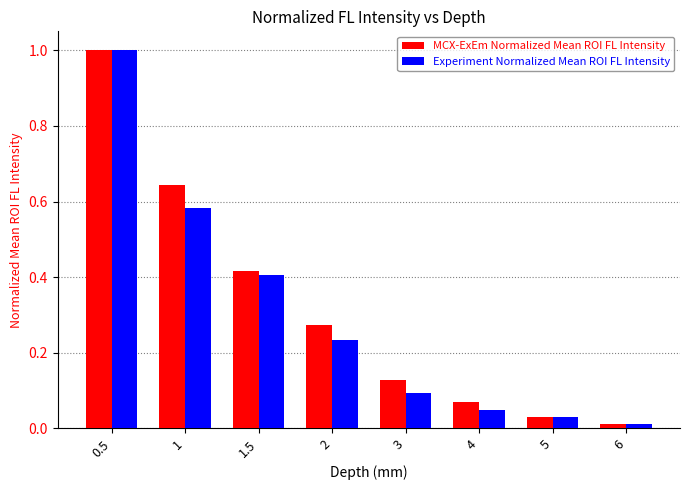

The value of MCX-ExEm Normalized Mean ROI FL Intensity at 3 is 0.1. True or false?

True